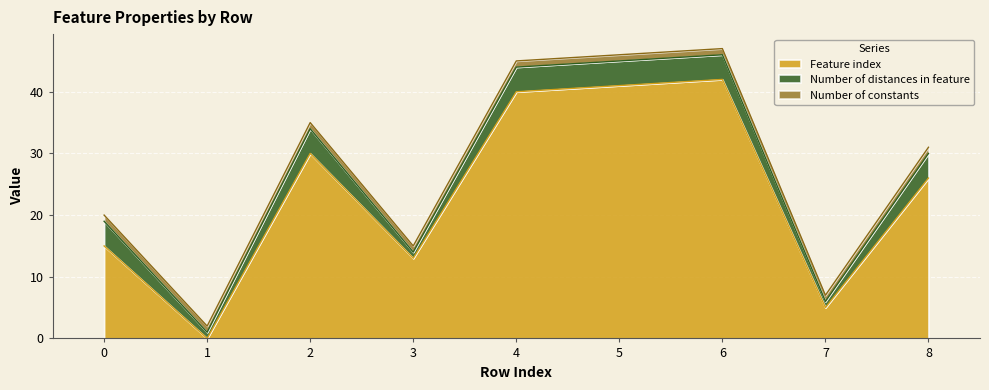

At which category does the chart reach its minimum across all series?

1